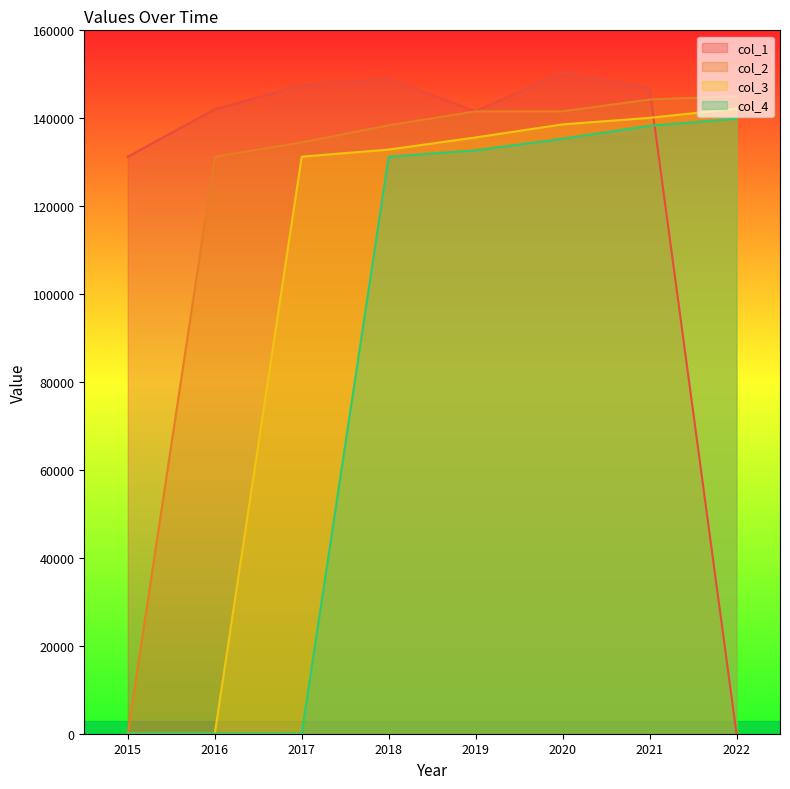

Is it true that col_1 equals 193566.6 at 2019?

False